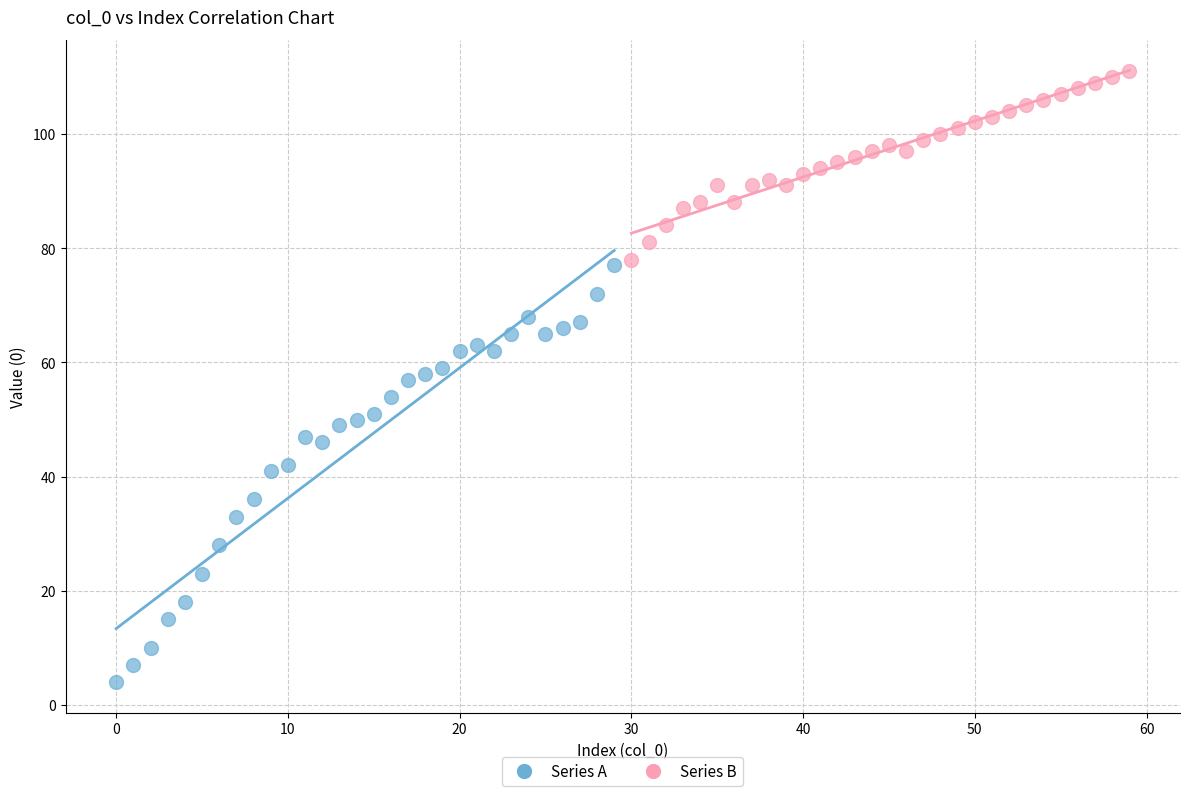

Which series contains the lowest Y value?

Series A